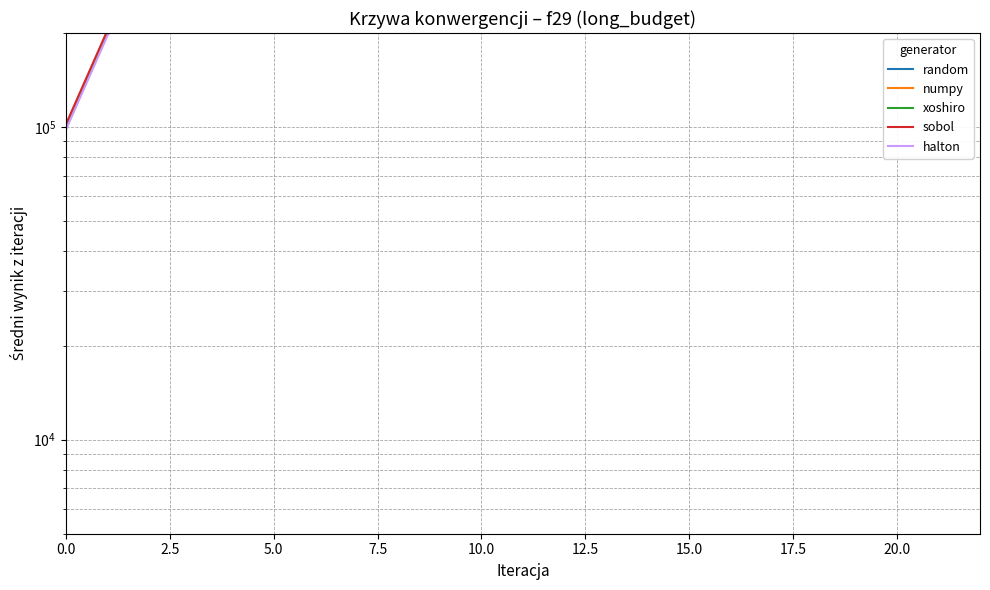

What is the highest value of the random series?

2200000